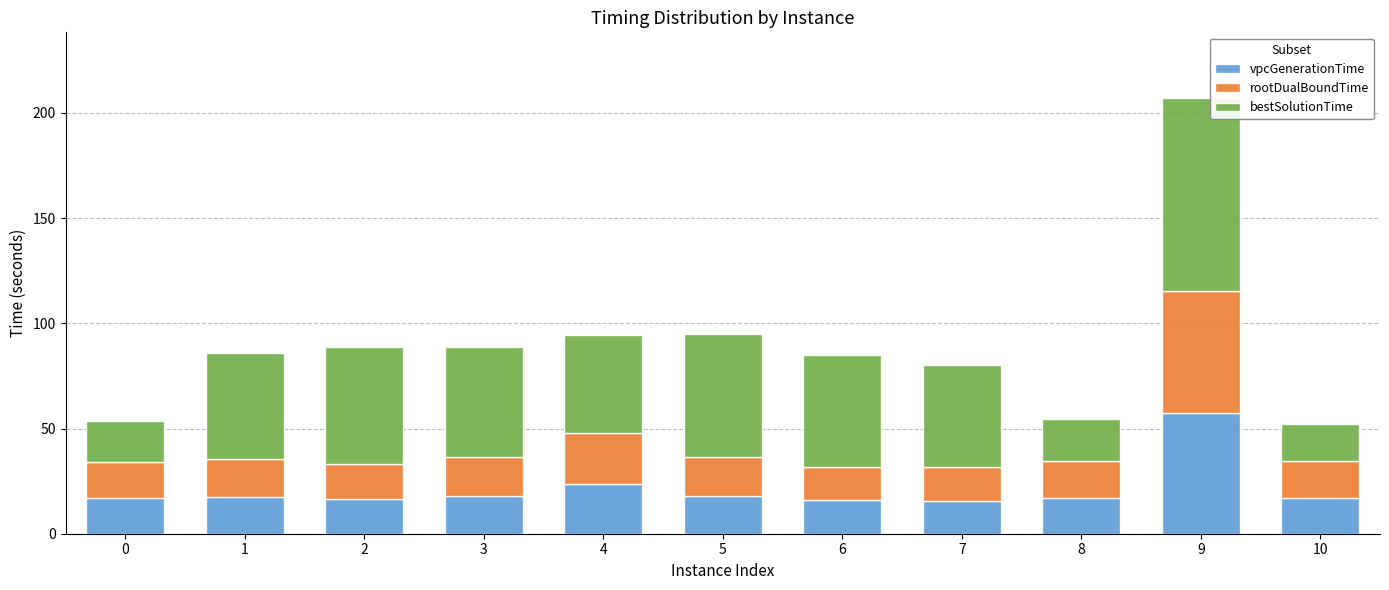

What is the sum of the vpcGenerationTime values at 1 and 6?

33.4